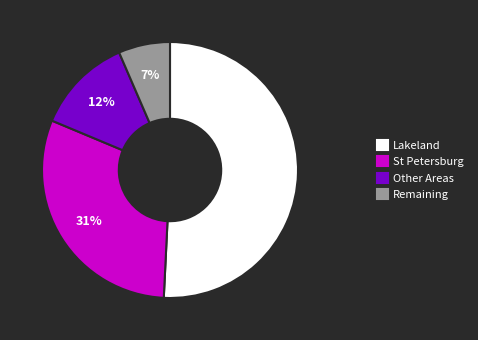

Which category accounts for the majority?

Lakeland